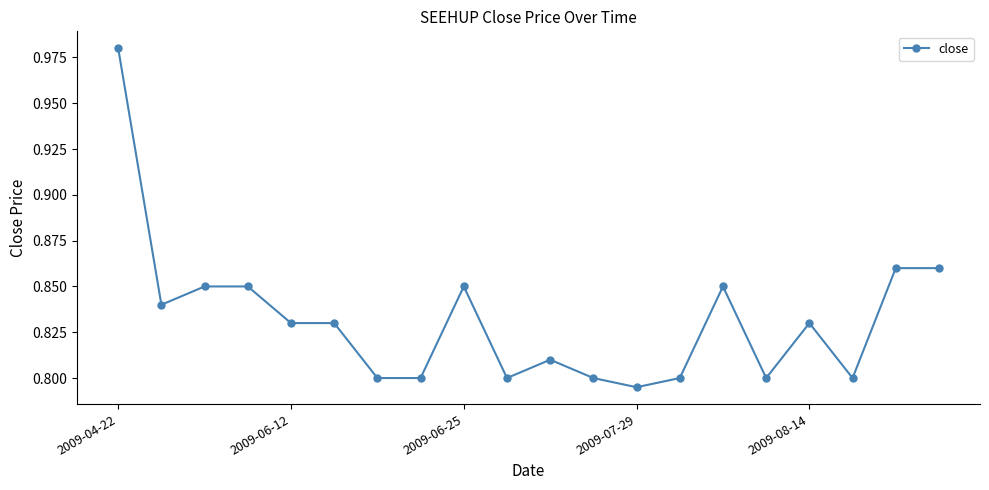

What is the sum of all values?

16.6